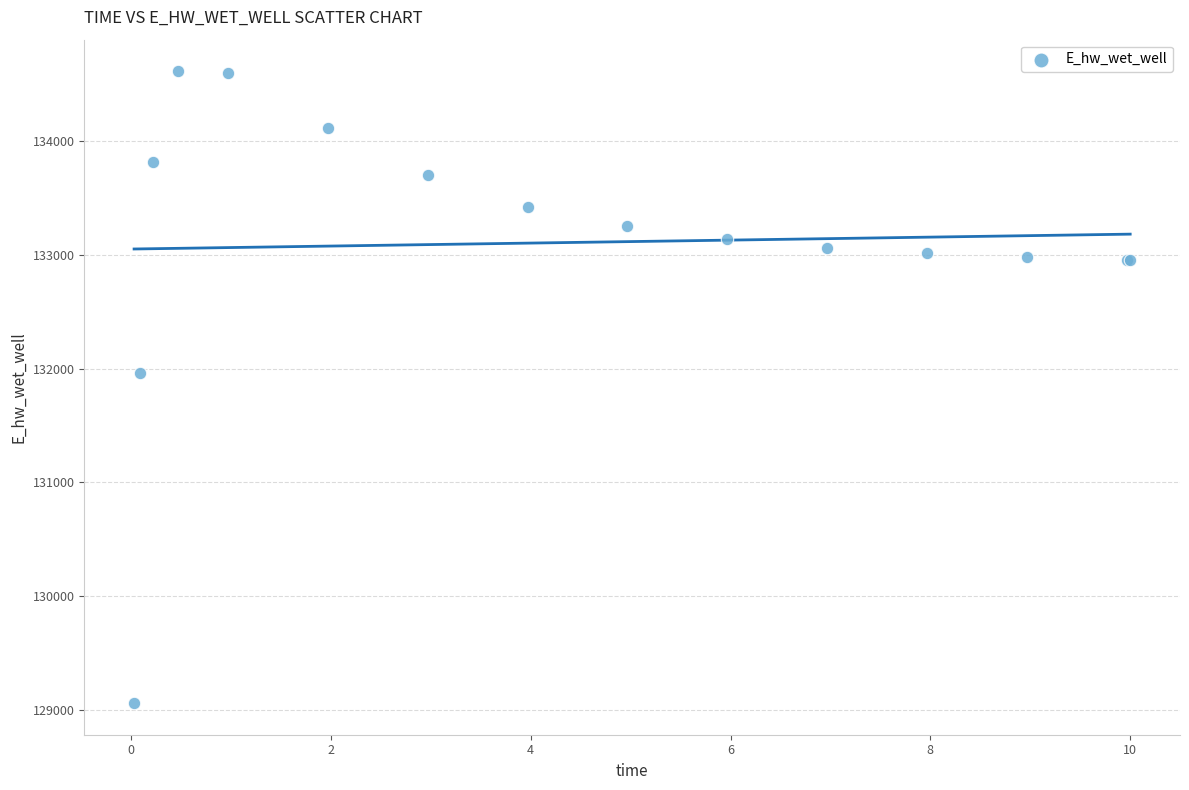

What Y value in the scatter plot is closest to 131836?

131956.5